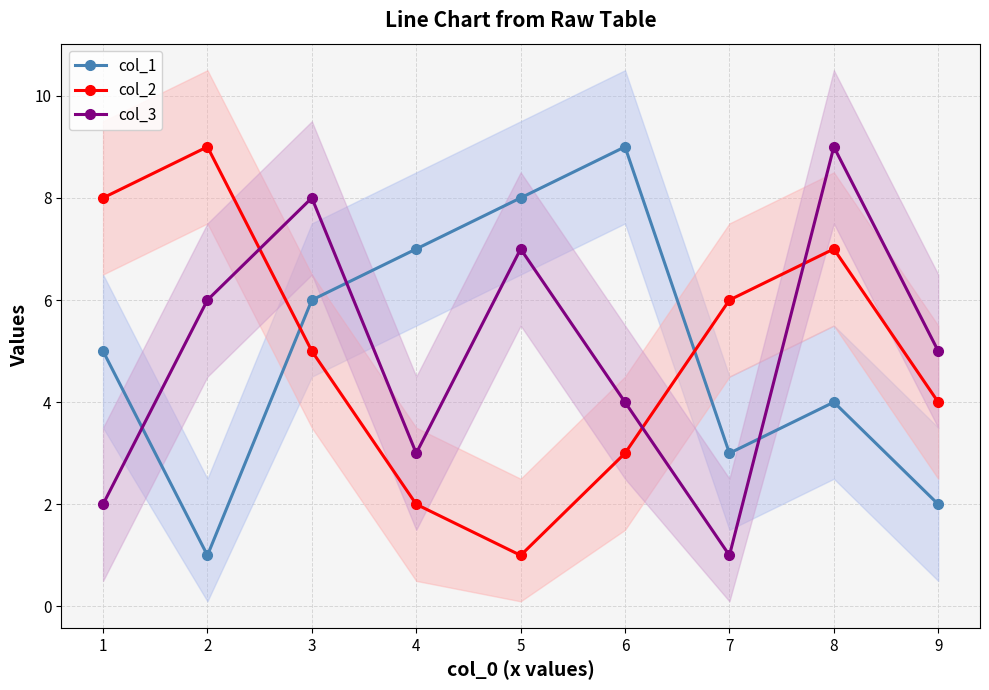

What is the value of the col_2 point at the 8th from the left?

7